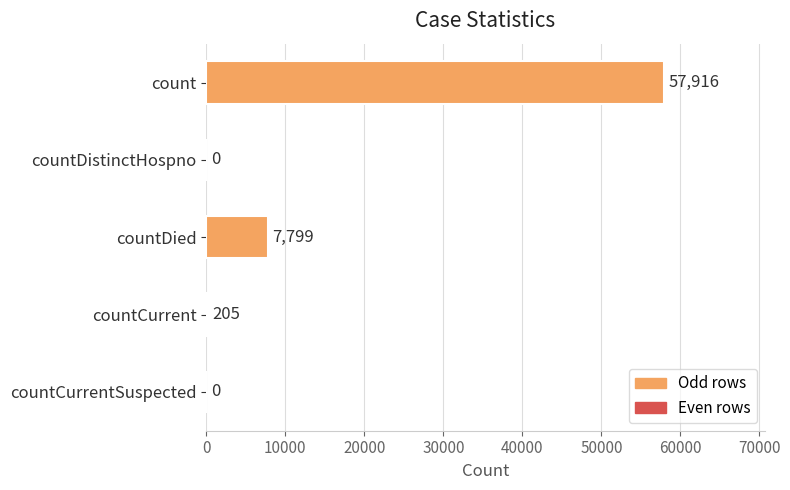

What is the sum of the values at count and countCurrentSuspected?

57916